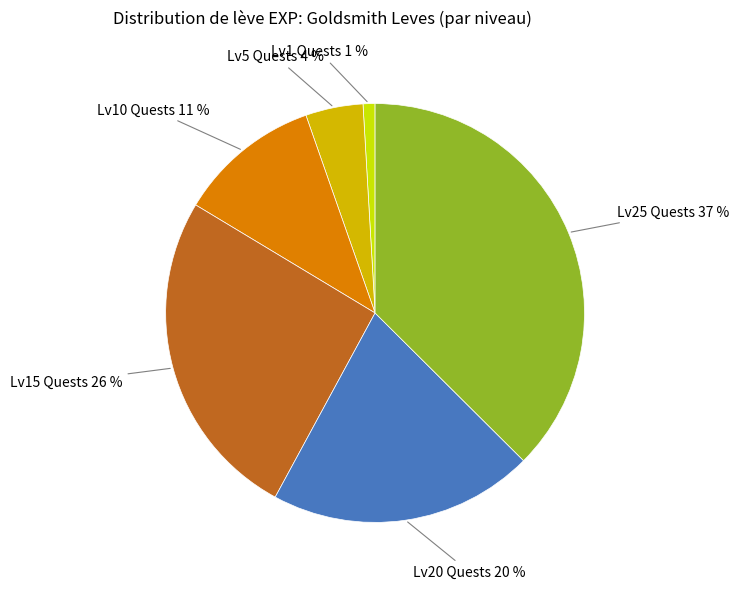

Is there a majority slice in this chart?

No